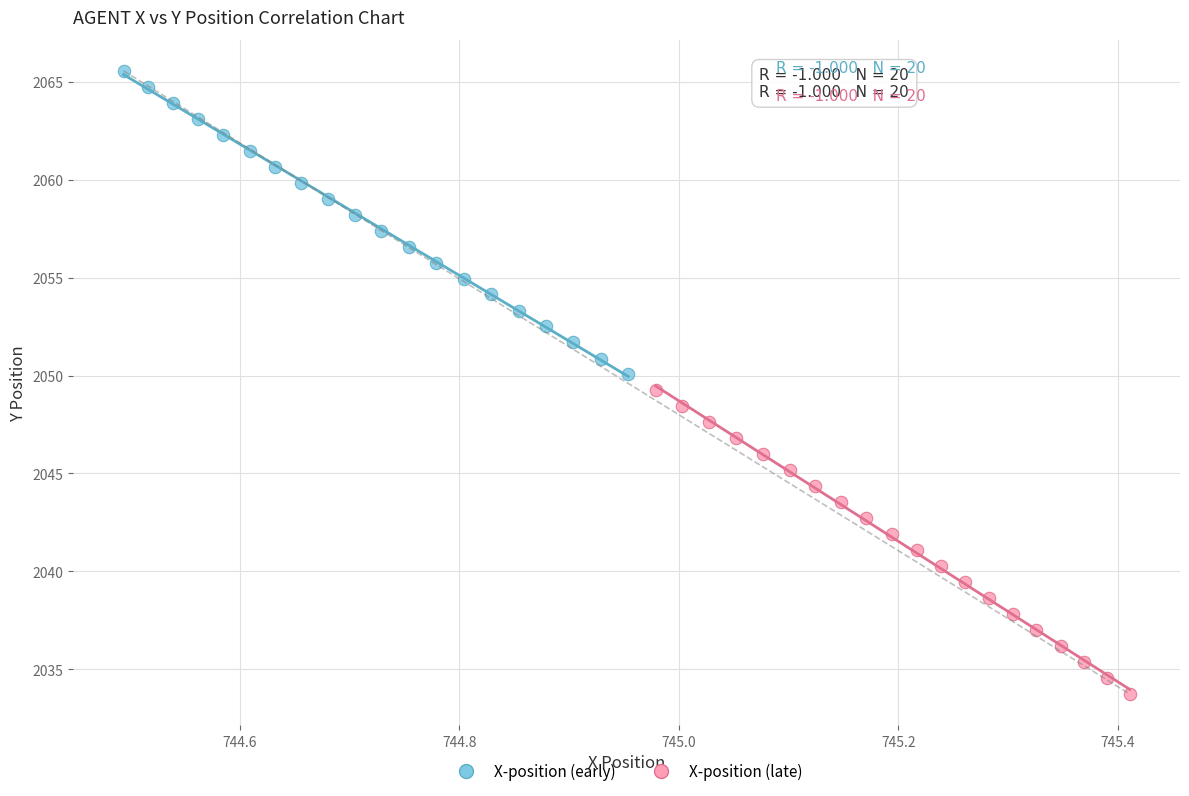

Which series reaches the minimum Y coordinate?

X-position (late)